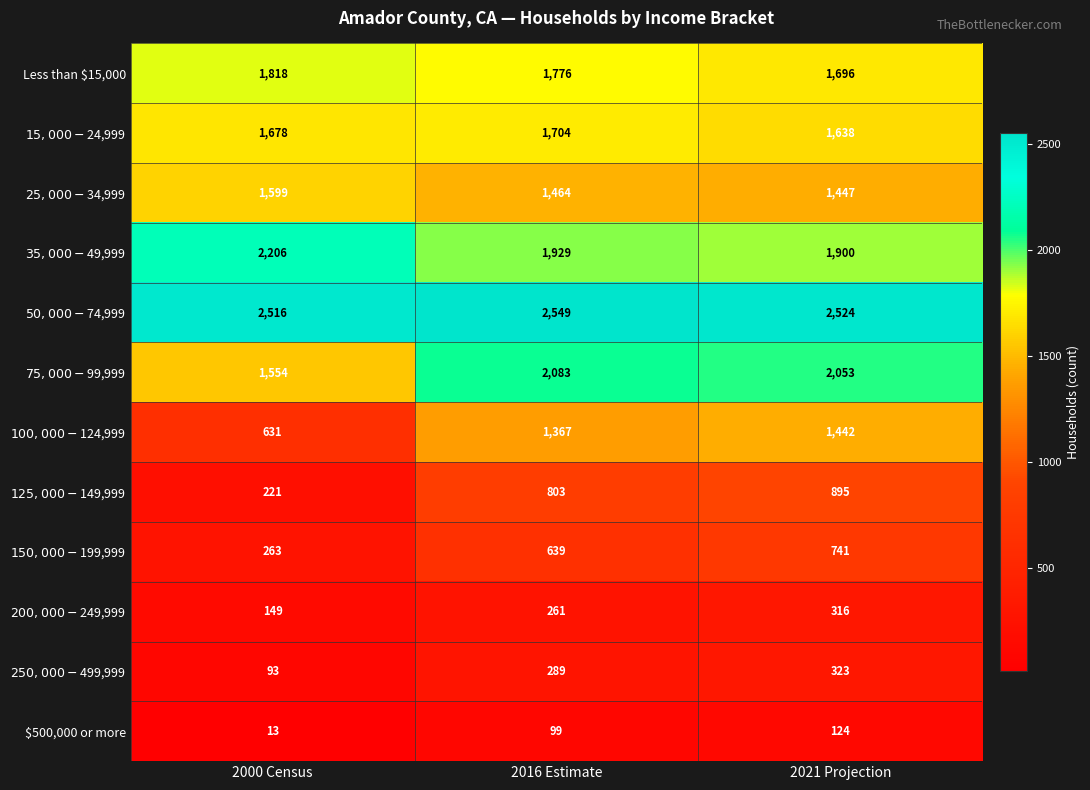

Count the number of data series in this chart.

12